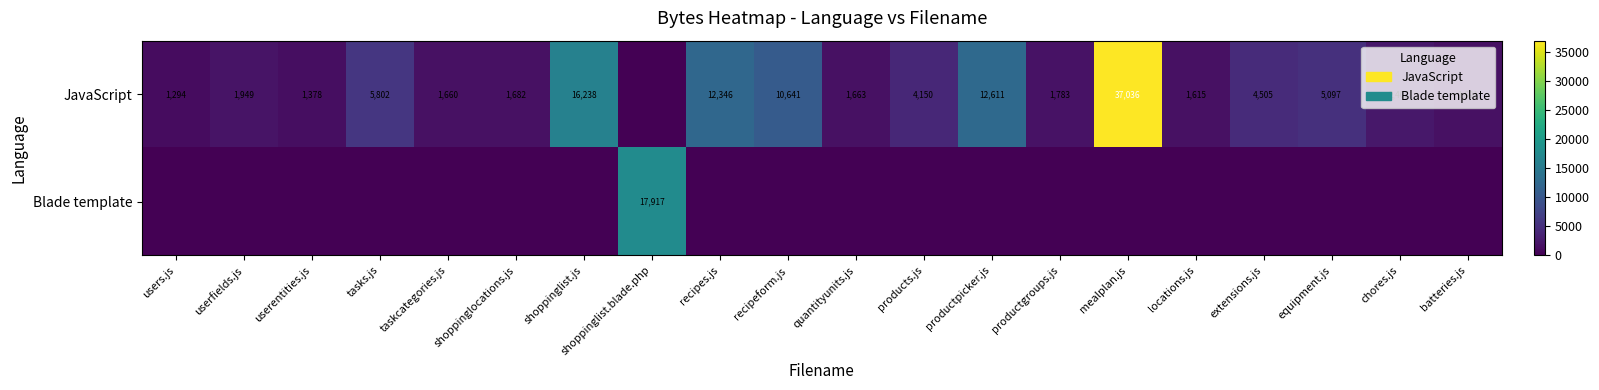

At which category is the sum across all series the highest?

mealplan.js